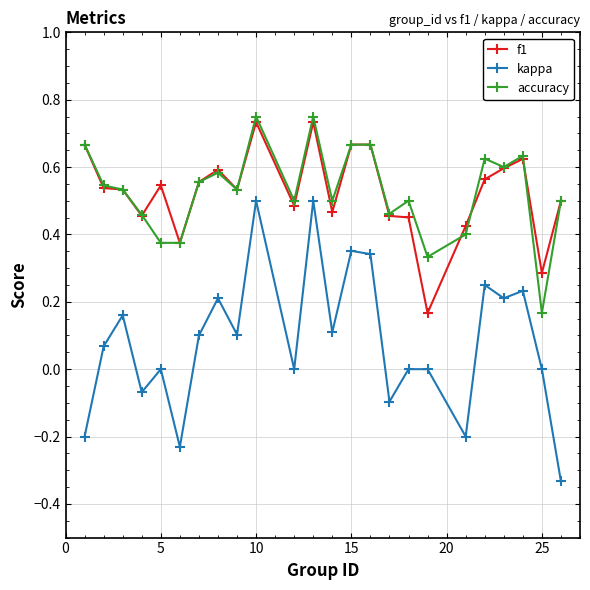

True or false: kappa and f1 intersect in this chart.

False